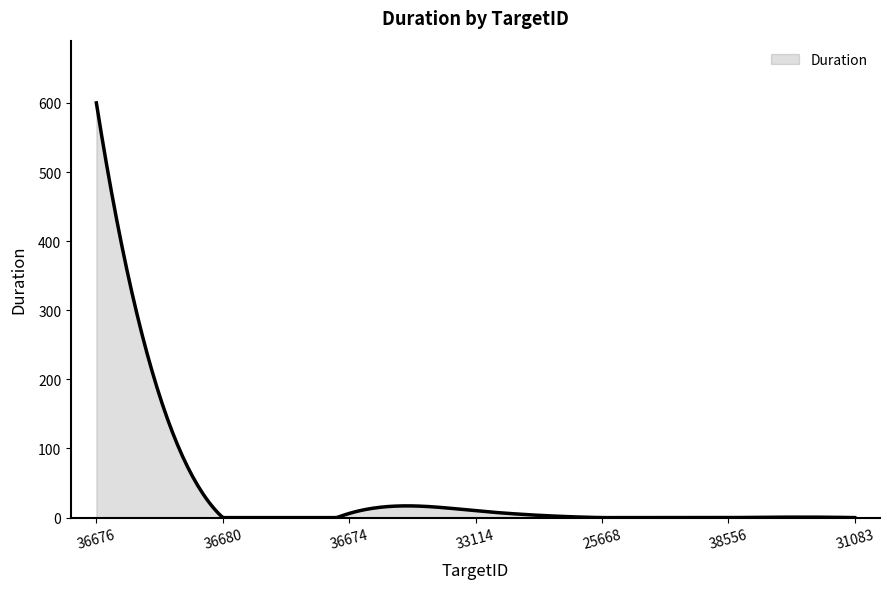

What is the difference between the maximum and minimum values?

600.0